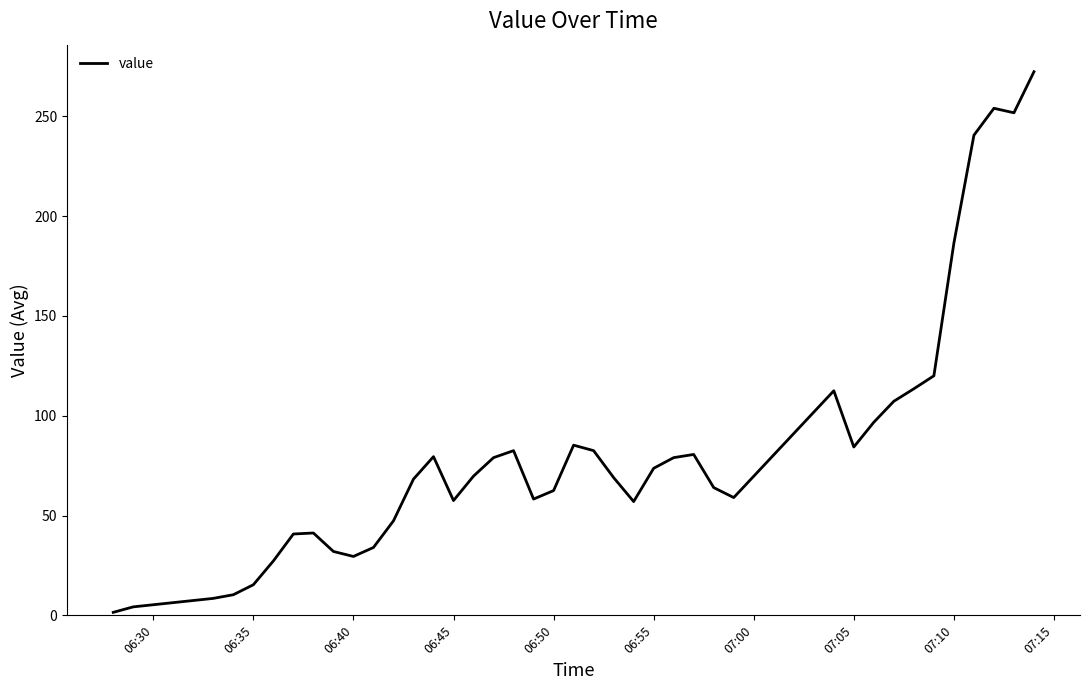

What is the difference between the maximum and minimum values?

270.8